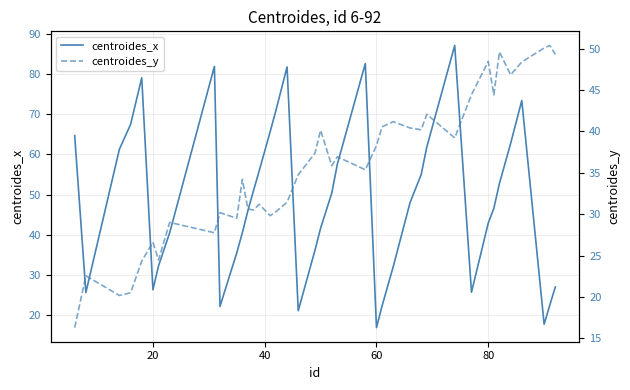

True or false: centroides_x has a value of 42.9 at 80.

True